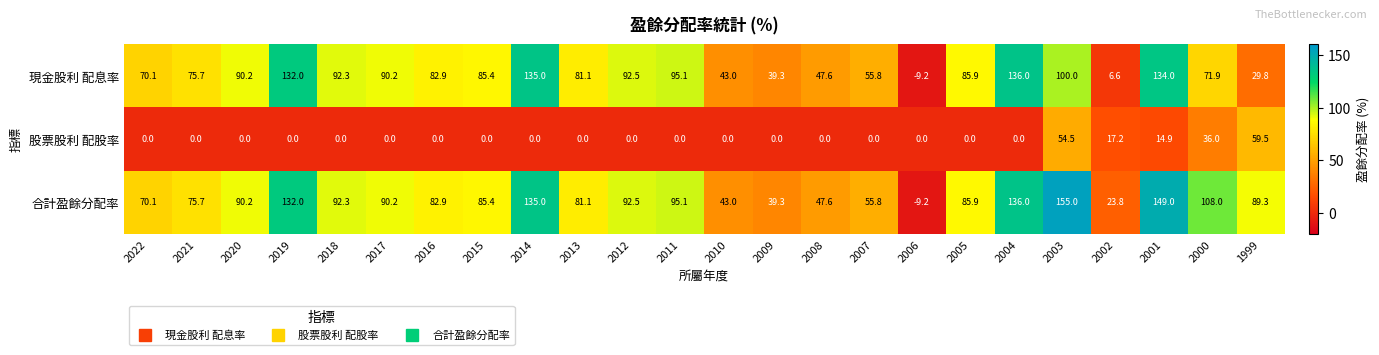

What is the difference between the highest and lowest values at 2016?

82.9